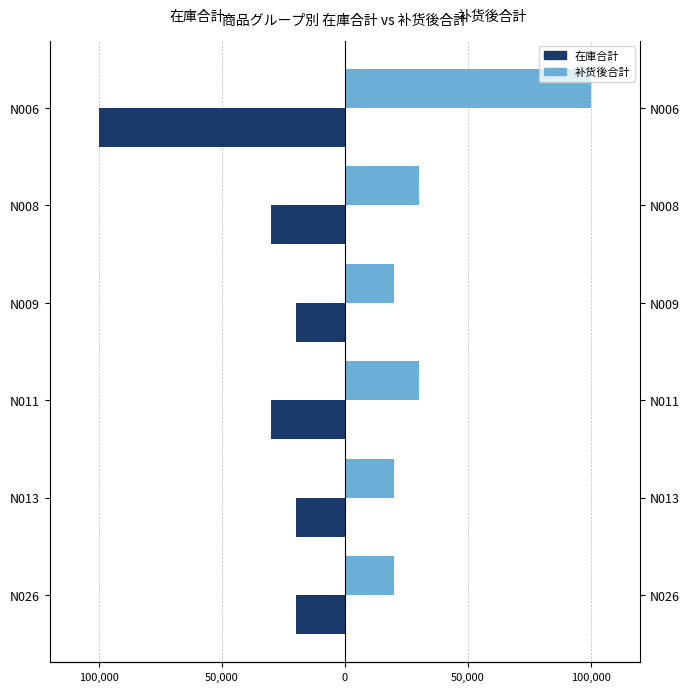

What is the sum of the 在庫合計 values at N009 and N006?

-120000